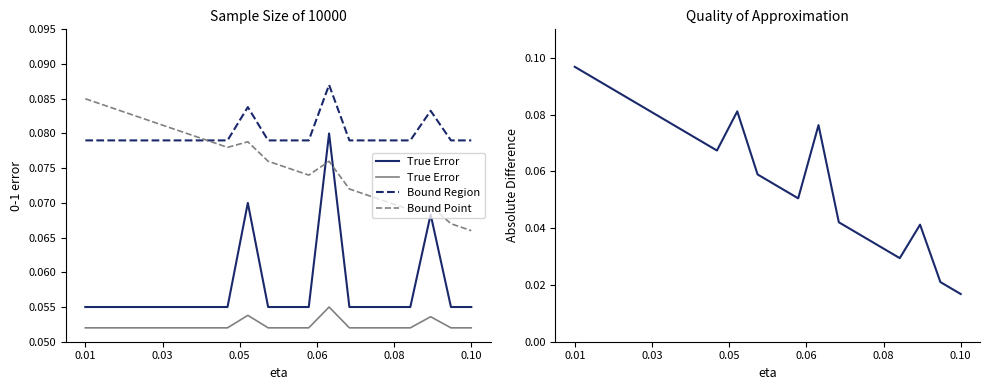

In Bound Point, how many points are higher than both neighbors (excluding endpoints)?

3